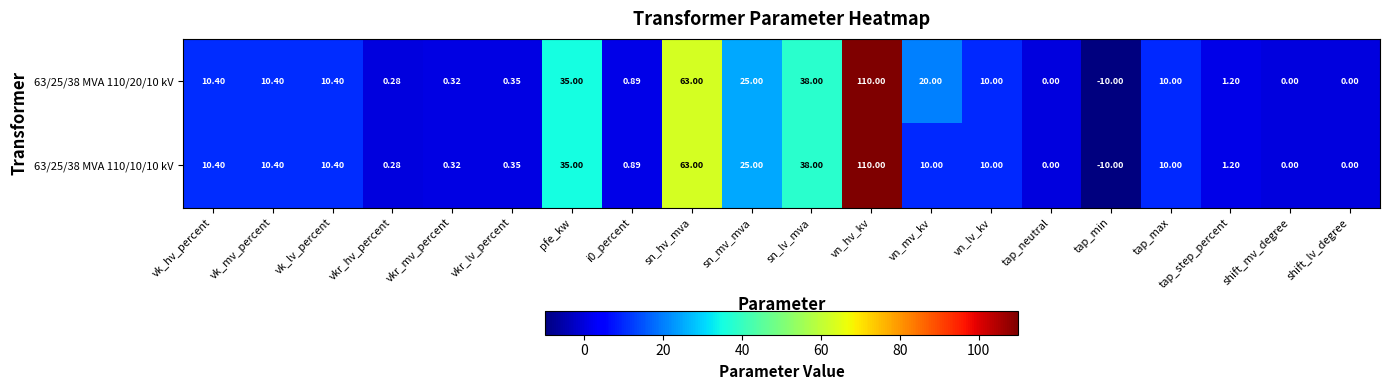

Where is 63/25/38 MVA 110/20/10 kV nearest to the value 50?

sn_lv_mva